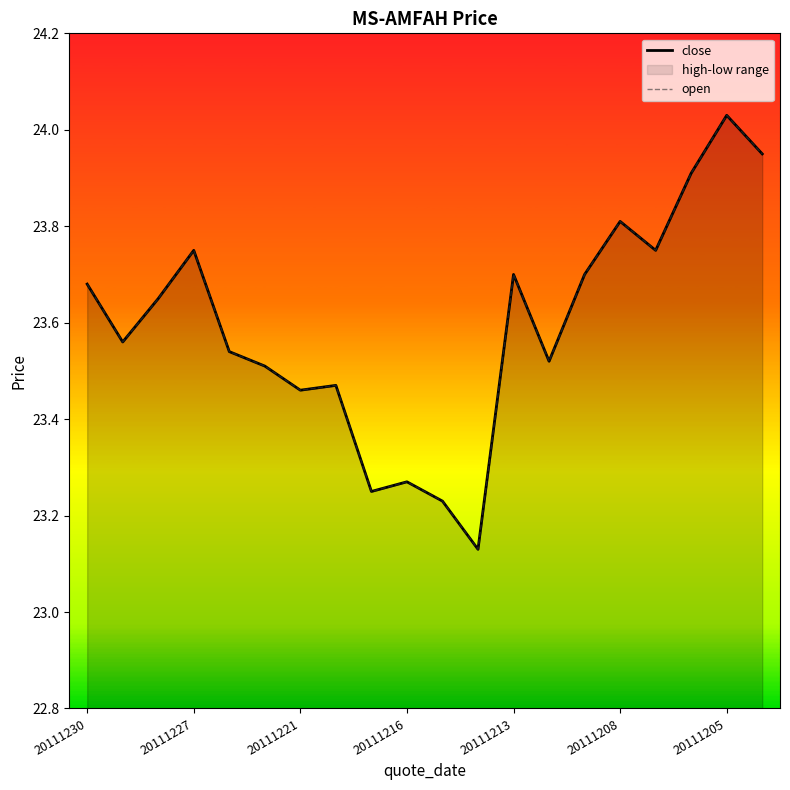

What is the average value of the open series?

23.6